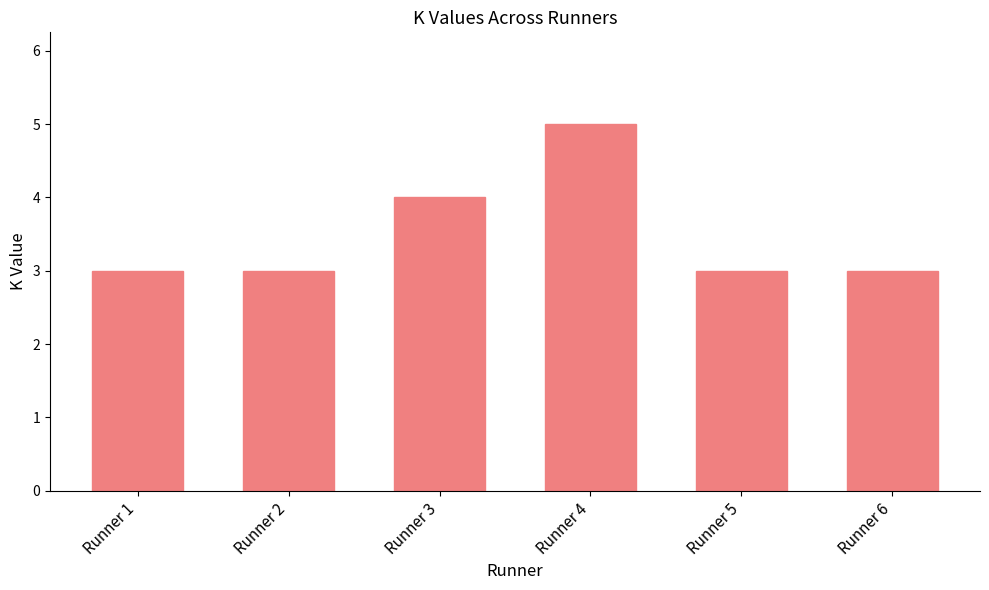

What is the maximum value shown in the chart?

5